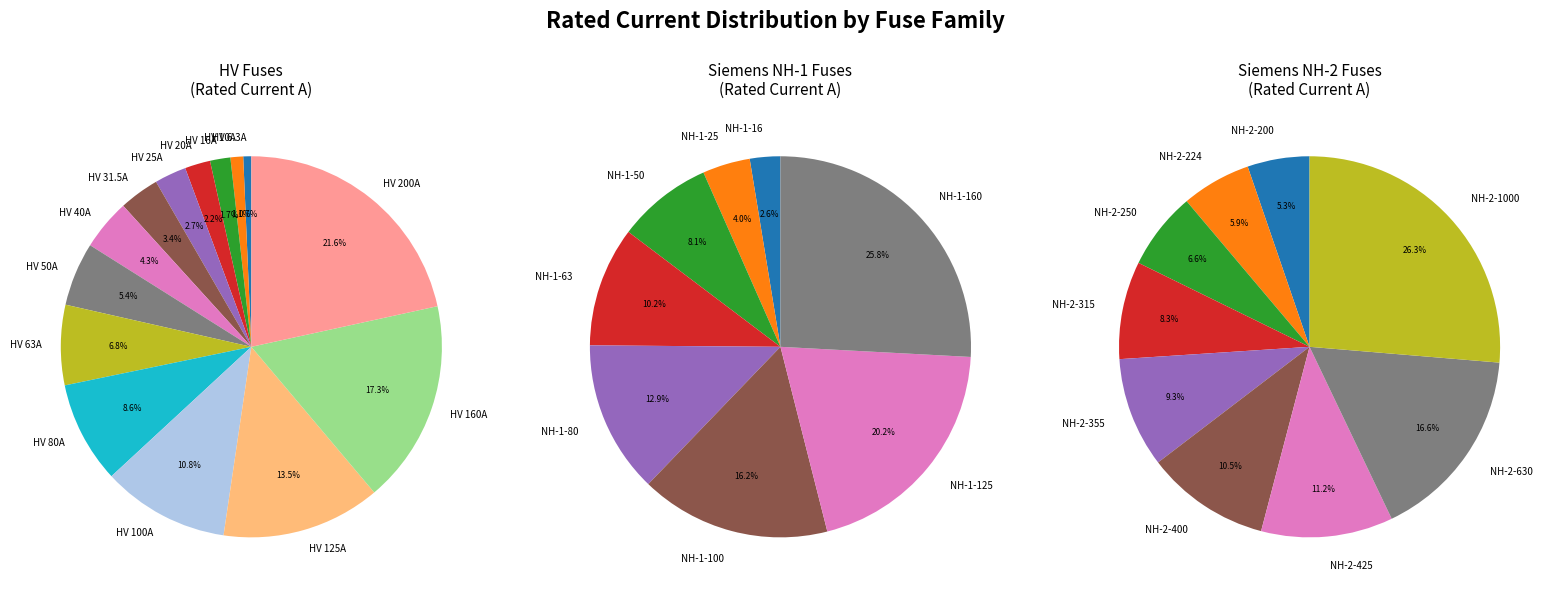

Is there a majority slice in this chart?

No